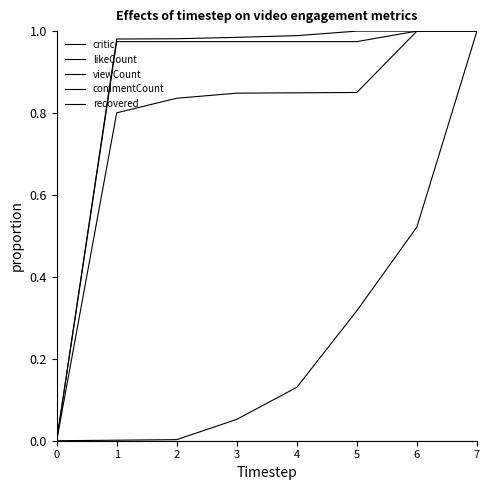

Does the chart have visible grid lines?

No